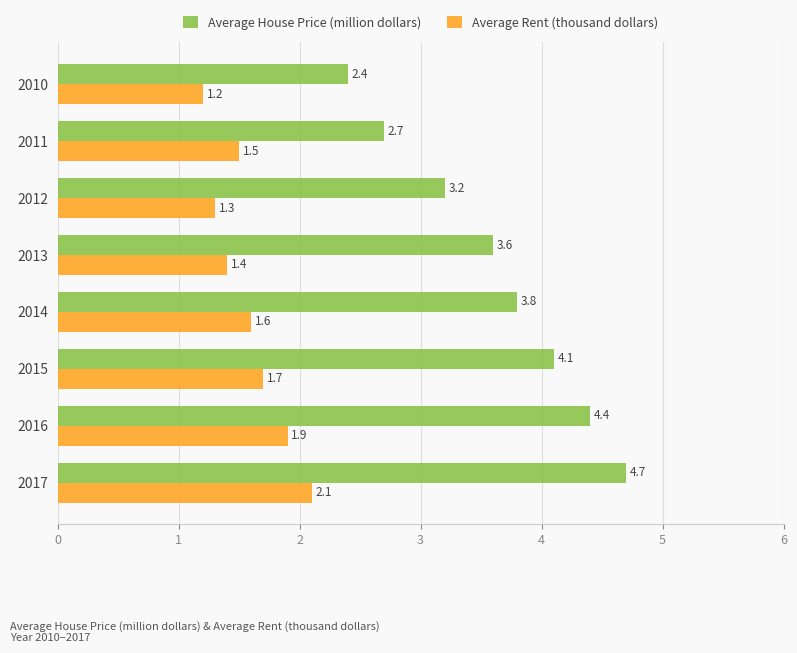

Rank the series by their maximum value, from lowest to highest.

Average Rent (thousand dollars), Average House Price (million dollars)